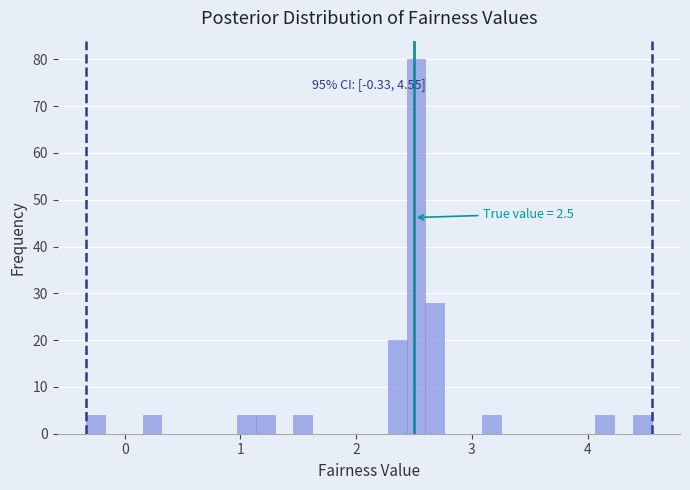

Around what value on the x-axis is the tallest bar? Give the approximate position of its centre, as read against the axis.

2.5